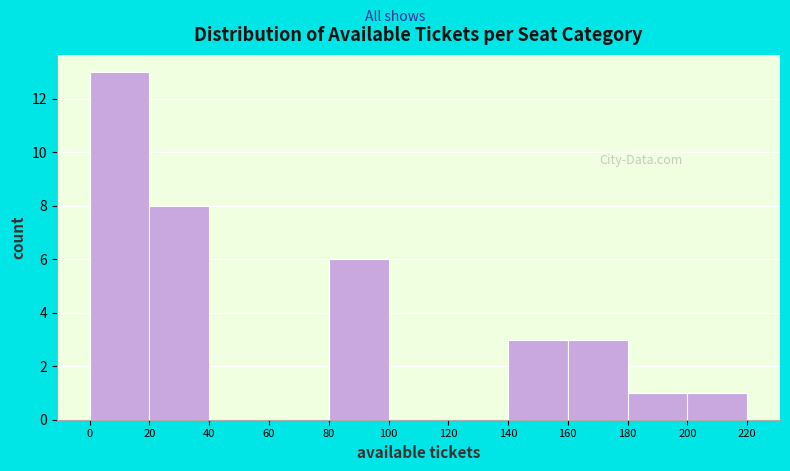

How tall is the bar that spans 140 to 160 on the x-axis? The values are not printed on the chart, so give them approximately, as read against the axis.

3